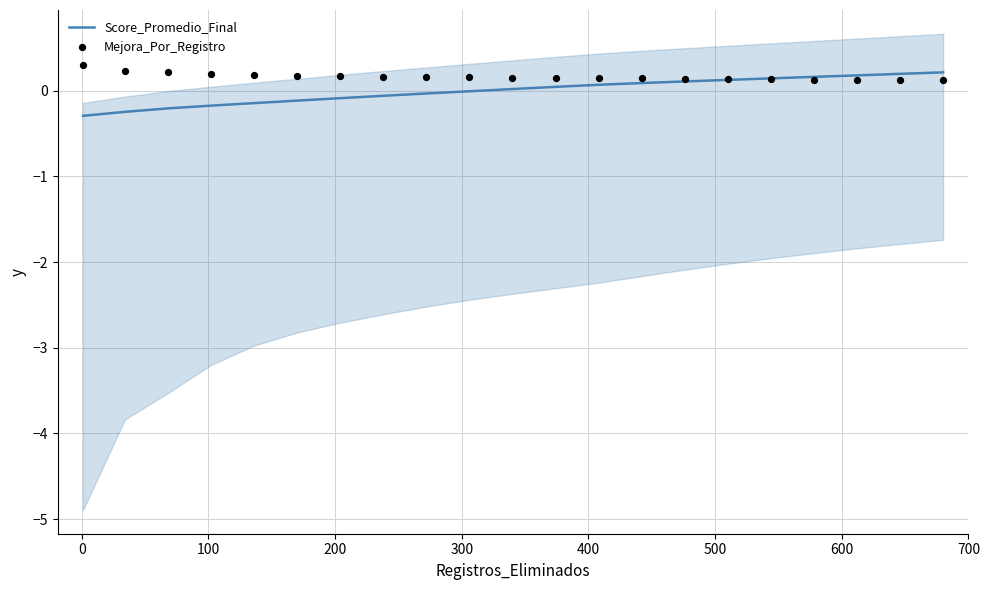

What is the lowest value of the Score_Promedio_Final series?

-0.3